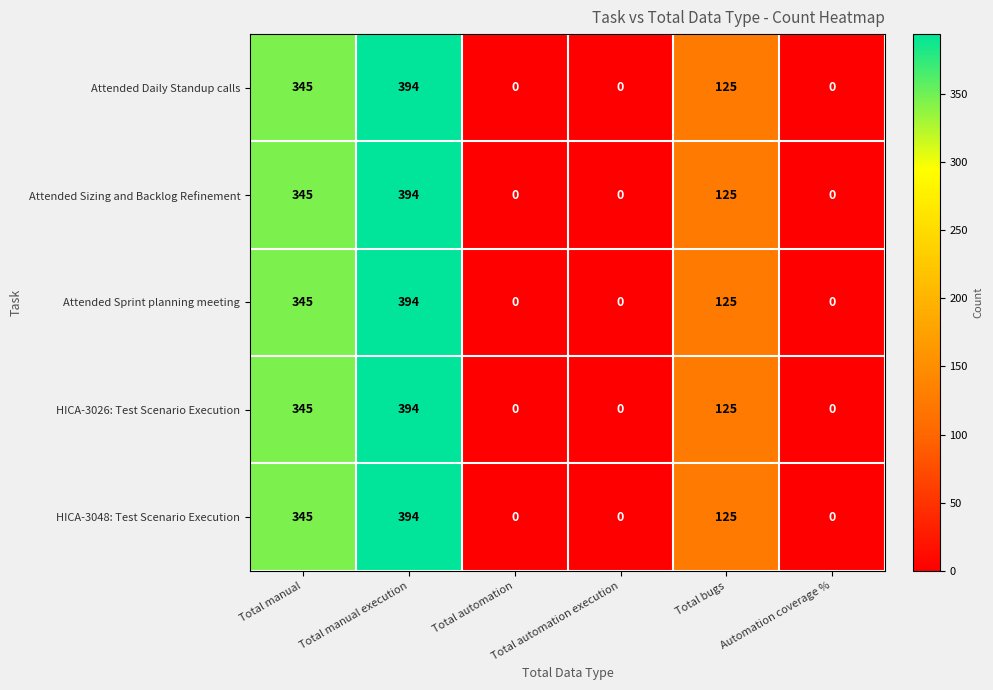

Which category has the highest value in the HICA-3026: Test Scenario Execution series?

Total manual execution